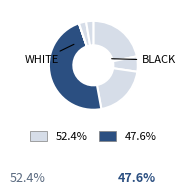

To the nearest percent, what is the average slice percentage?

14%